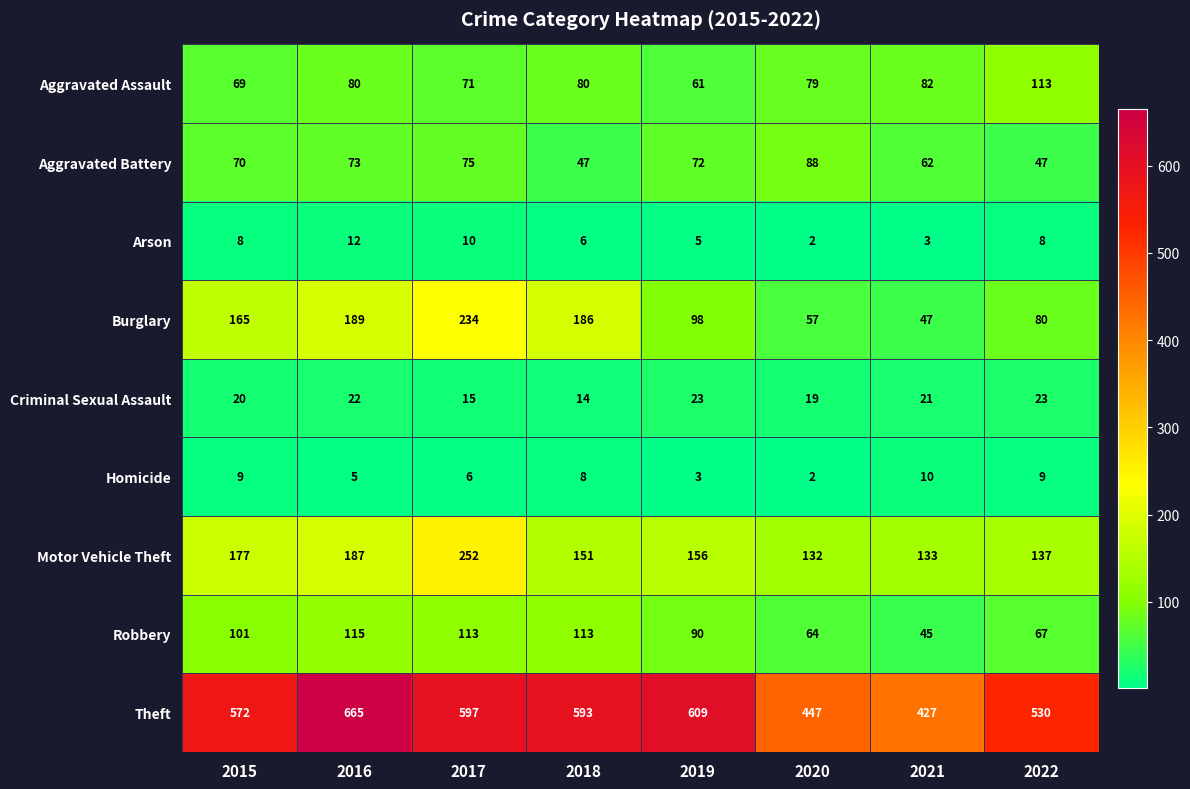

What is the difference between the second highest and minimum values in the Motor Vehicle Theft series?

55